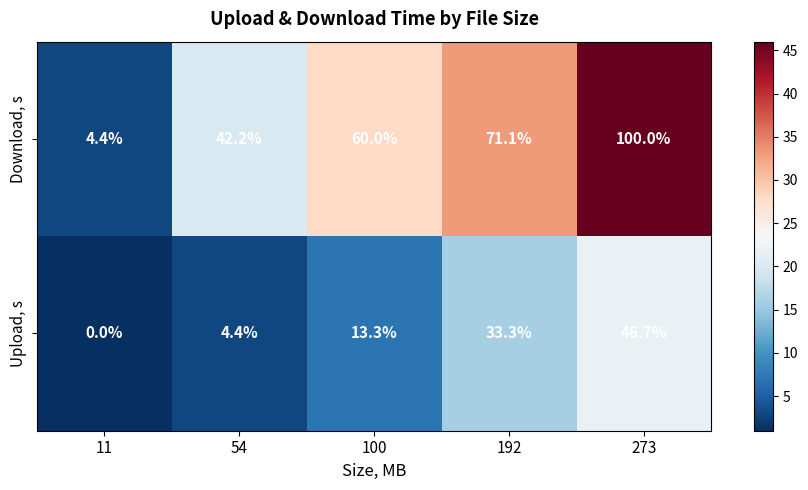

Rank the series at 100 from lowest to highest value.

Upload, s, Download, s